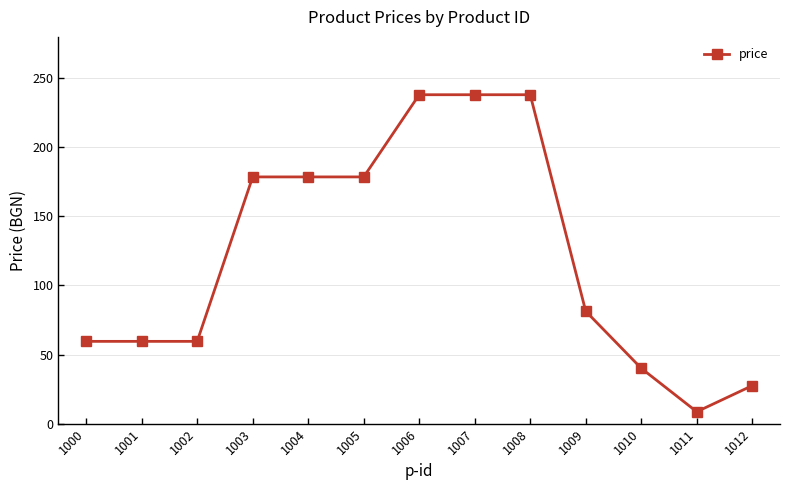

Does the chart display data point markers on the line(s)?

Yes